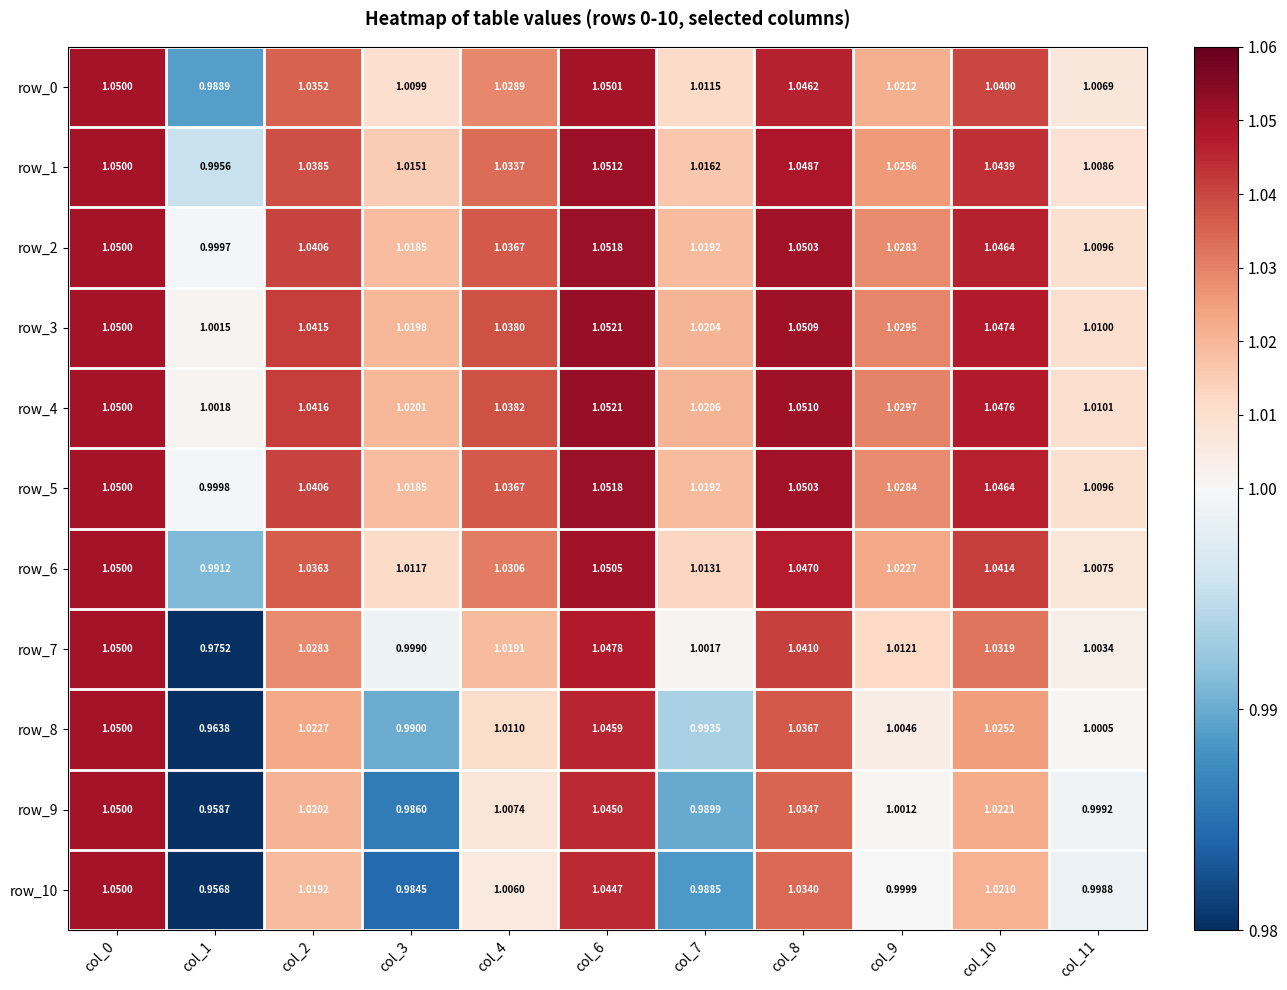

What is the difference between the second highest and minimum values in the row_7 series?

0.1